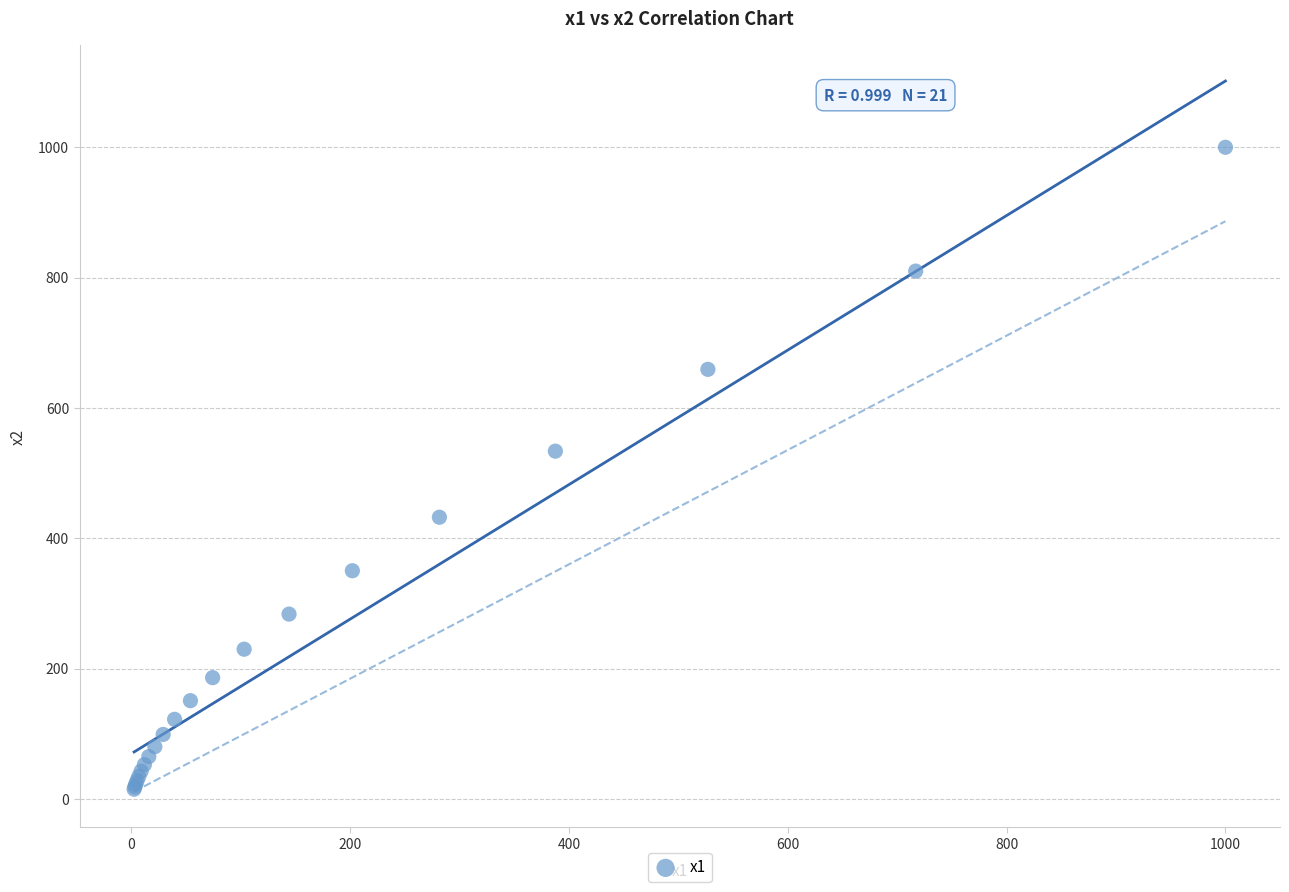

What Y value in the scatter plot is closest to 507?

533.7